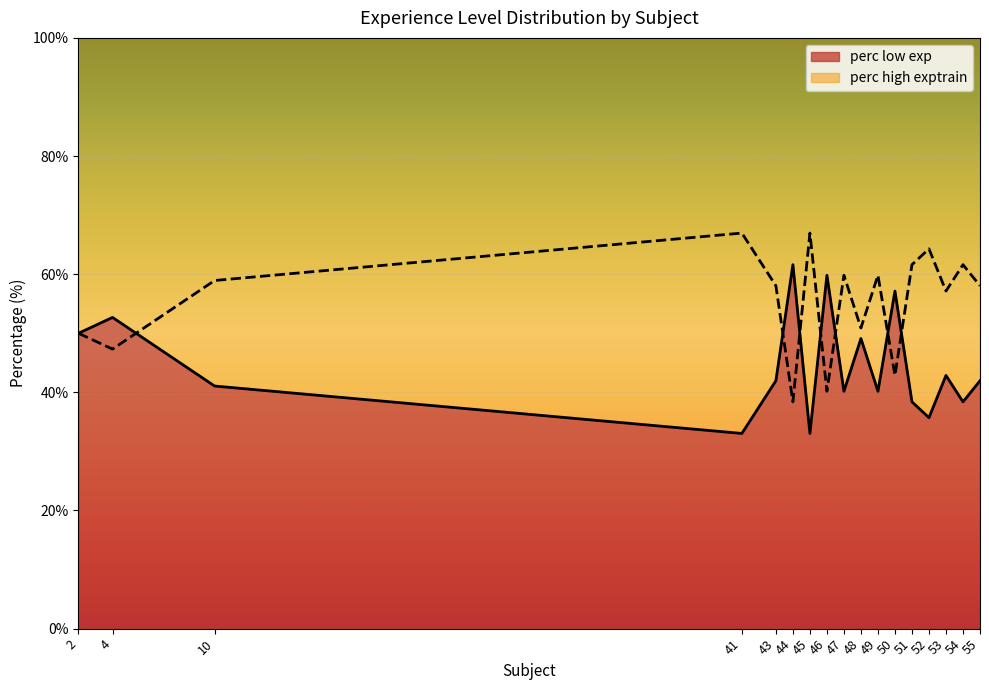

What is the value of the perc high exptrain point at the 1st from the left?

50.0